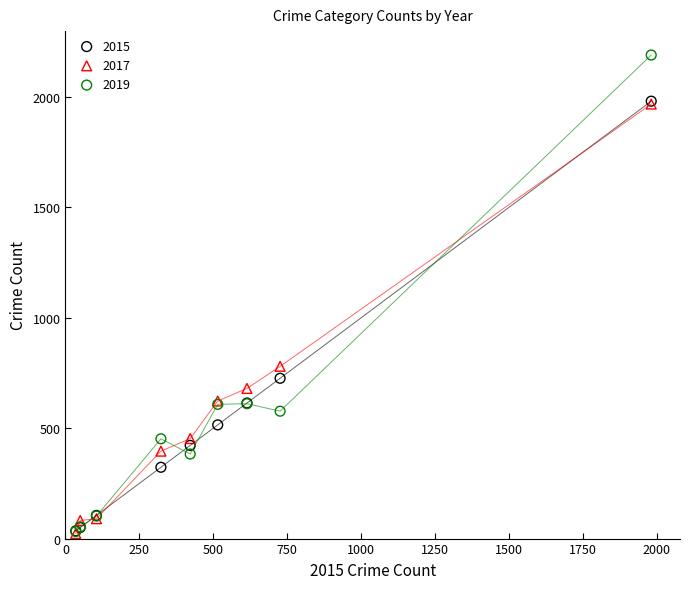

Across all series, what Y value is closest to 1106?

780